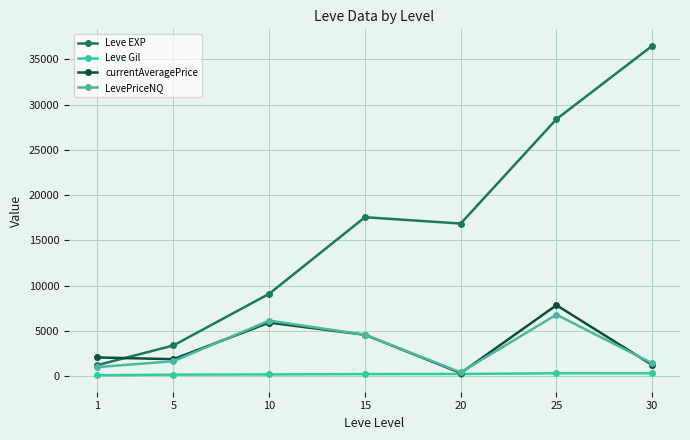

Which series has the largest range (max minus min)?

Leve EXP